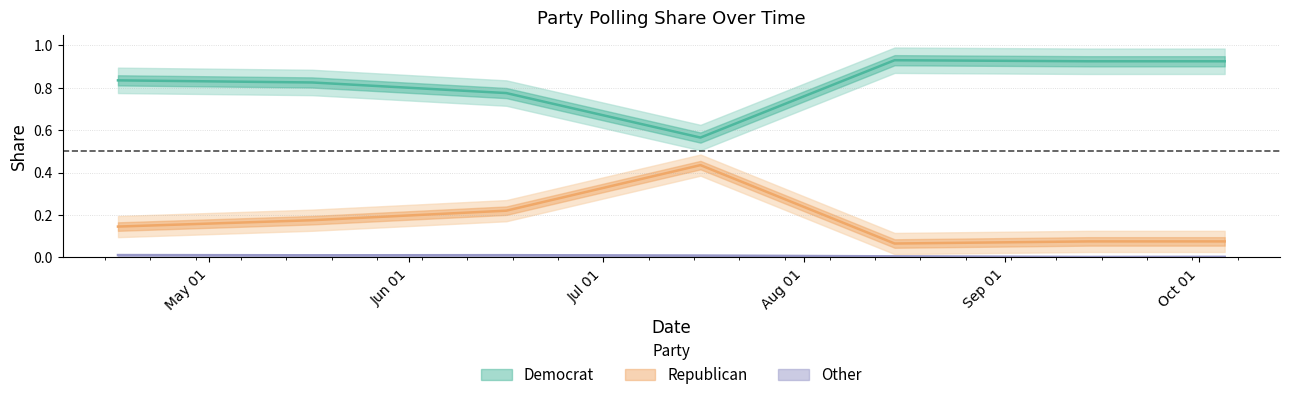

True or false: Republican and Other cross at least once.

False